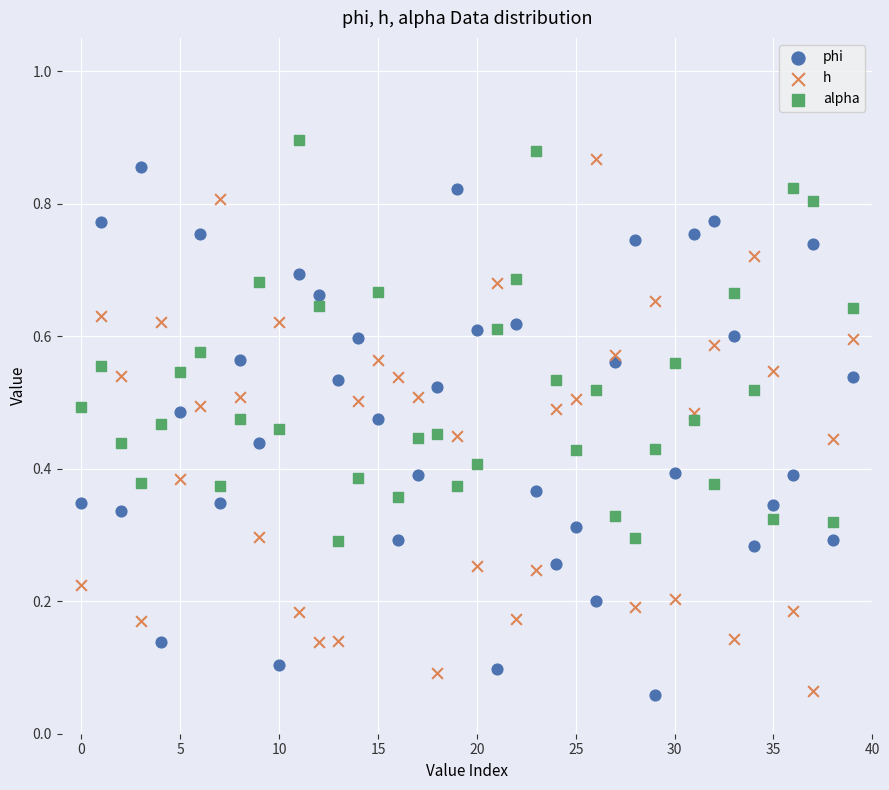

What are all the series names shown in the legend?

phi, h, alpha